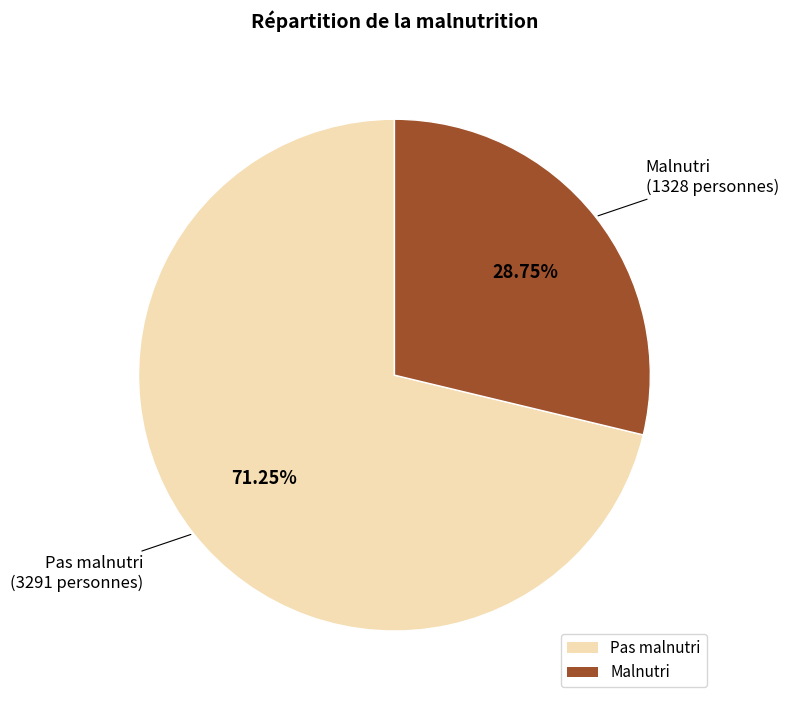

To the nearest percent, what is the difference between the largest and smallest slice percentages?

42%